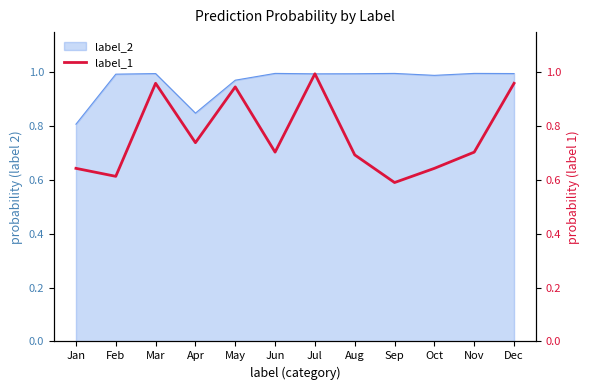

Which label corresponds to the largest value in the chart?

Jul